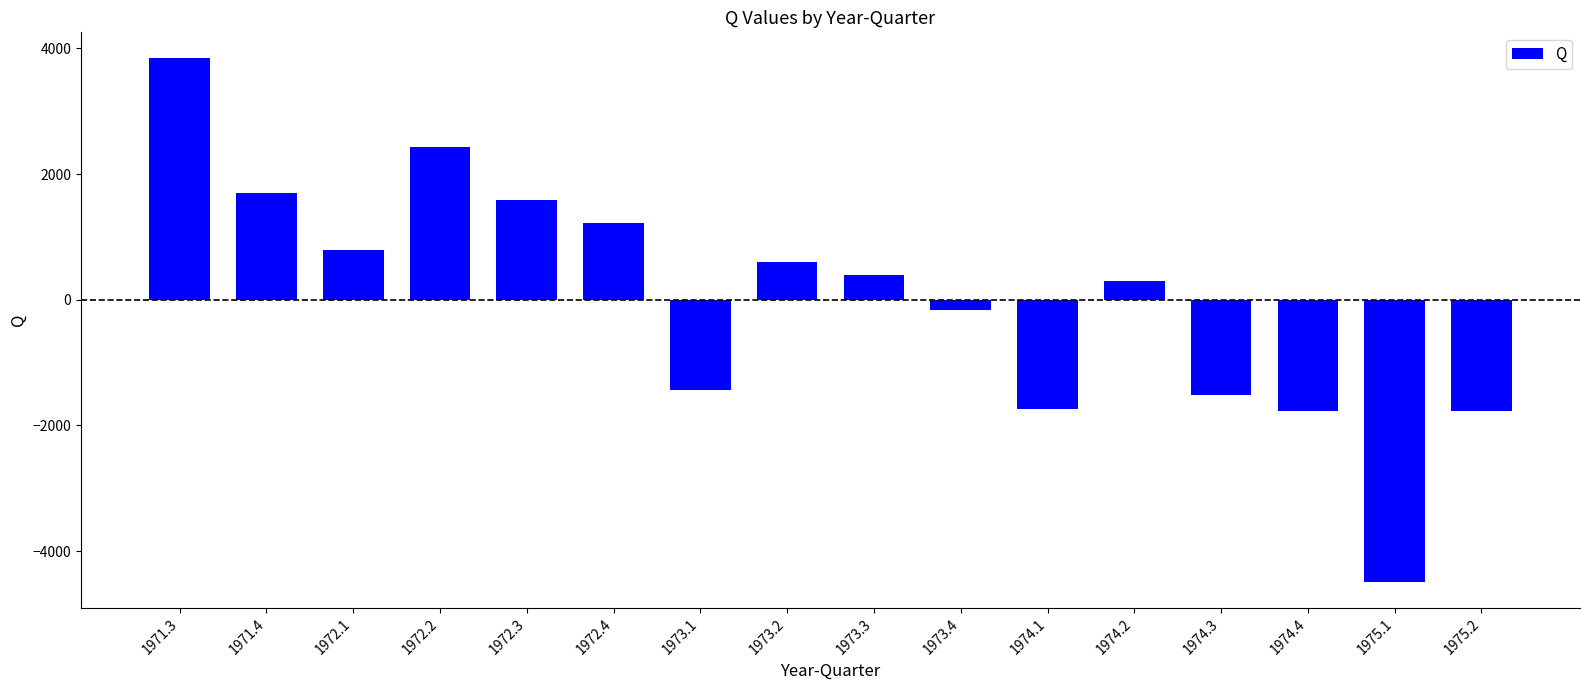

What is the greatest value displayed?

3839